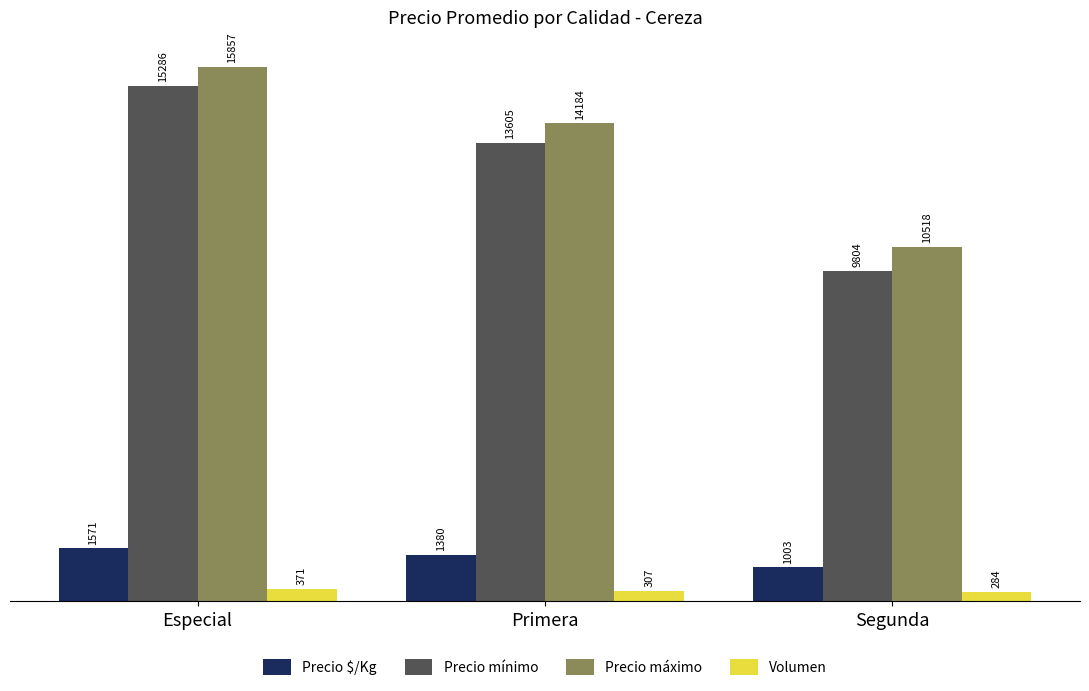

What is the lowest value of the Precio máximo series?

10518